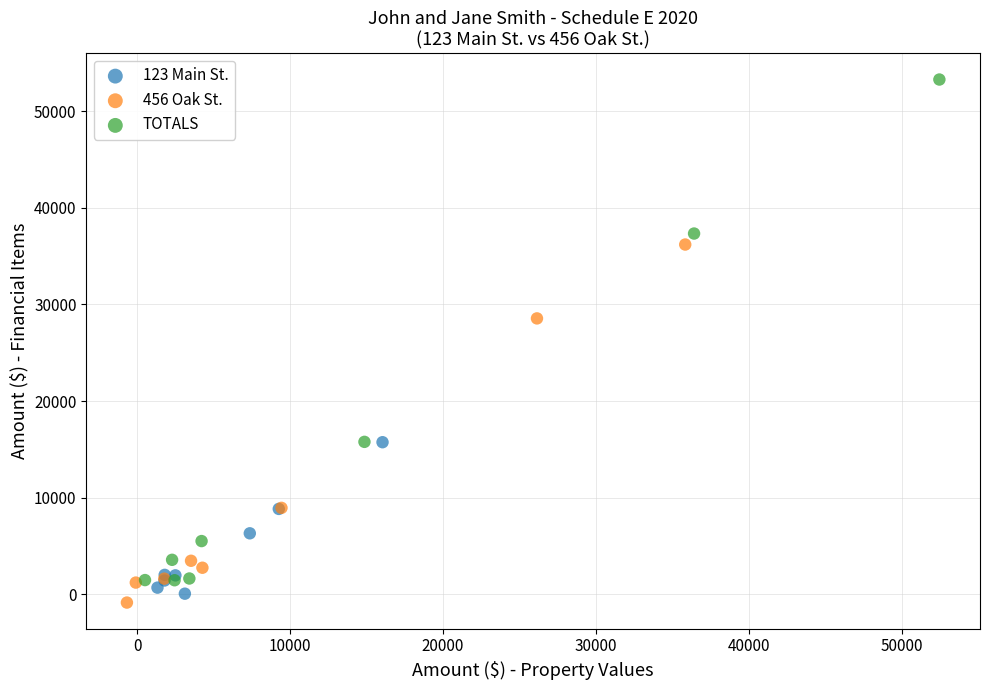

Which series reaches the minimum Y coordinate?

456 Oak St.